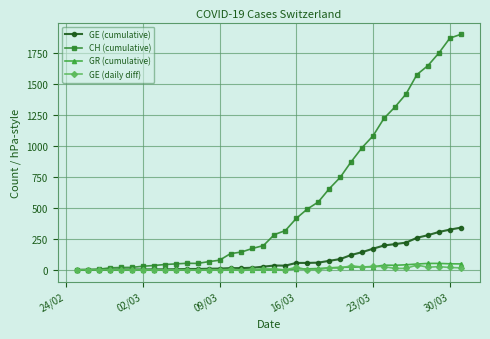

Which series has the widest spread of values?

CH (cumulative)